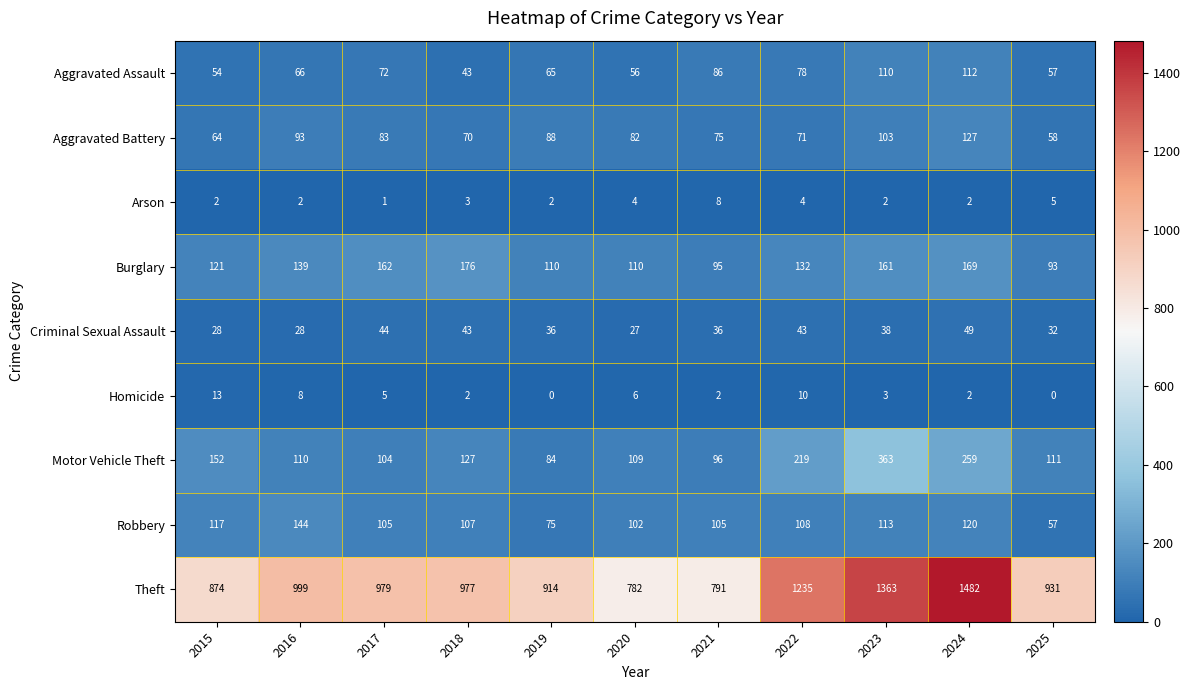

What is the sum of the Theft values at 2024 and 2016?

2481